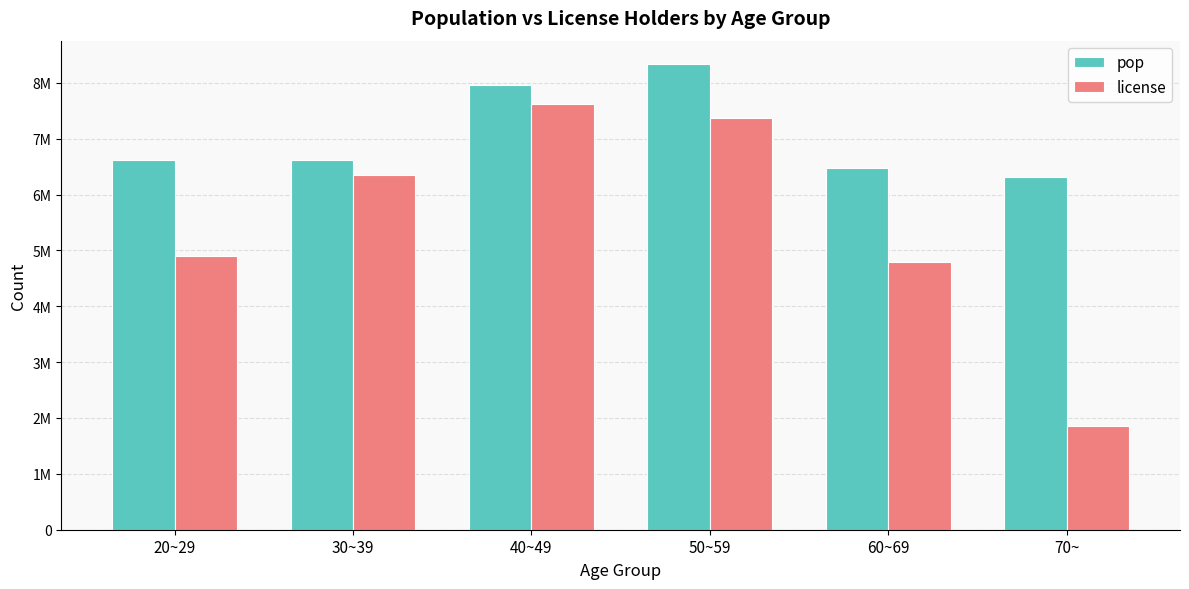

What is the label of the 3rd bar from the left?

40~49